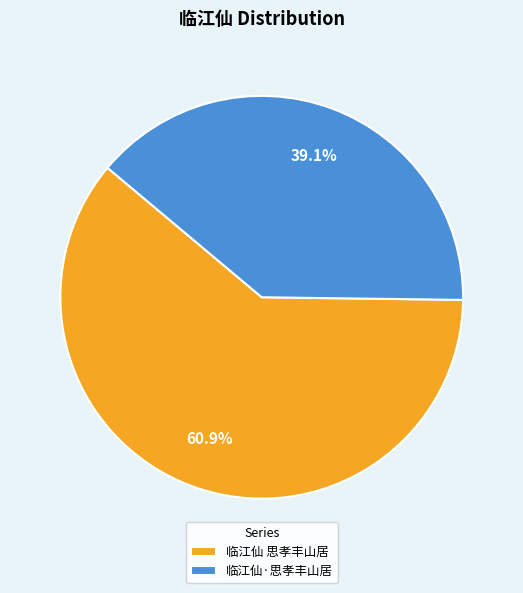

What percentage is the 临江仙 思孝丰山居 slice, to the nearest percent?

61%